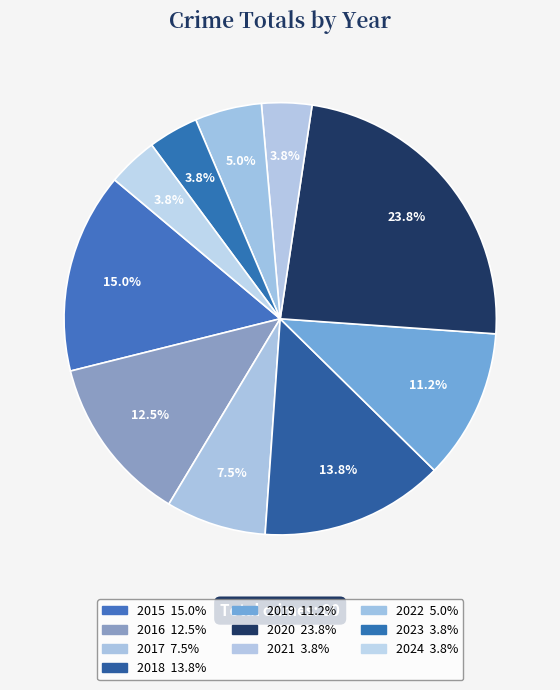

To the nearest percent, what is the average slice percentage?

10%